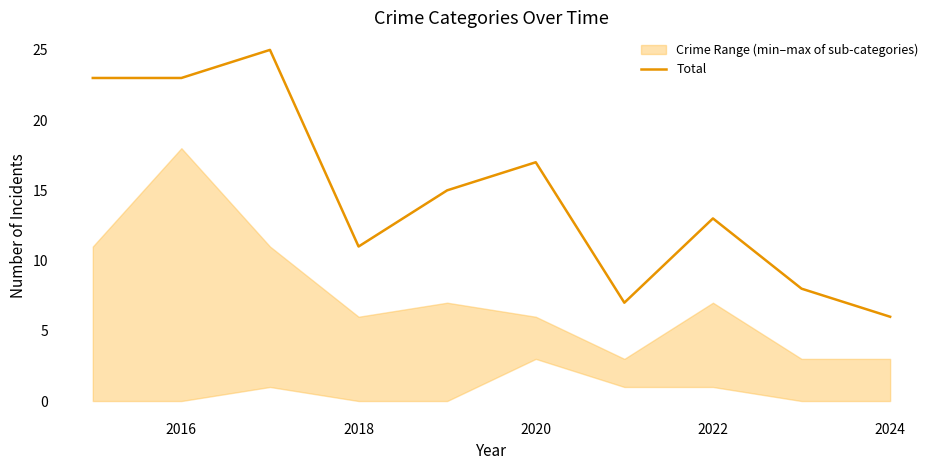

At which label does Total reach its minimum?

2024